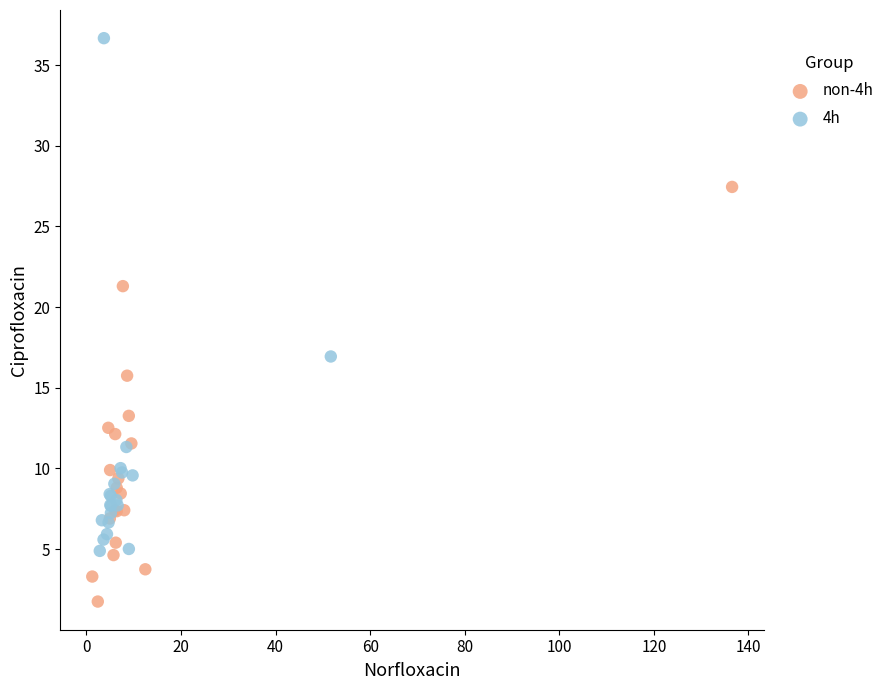

Which series contains the highest Y value?

4h